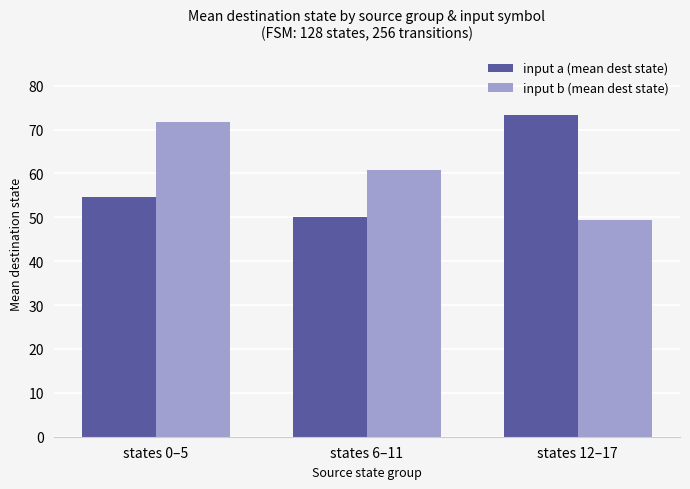

Reading right to left, list all the values displayed in this chart.

input a (mean dest state): 73.3	50.0	54.7
input b (mean dest state): 49.3	60.8	71.7